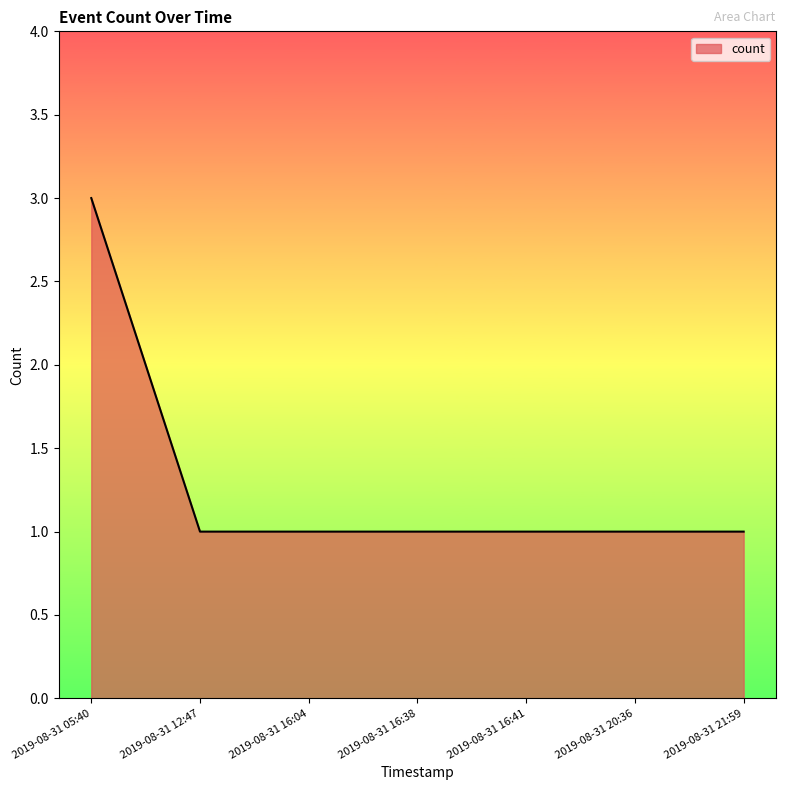

Which category has the highest value across all series?

2019-08-31 05:40